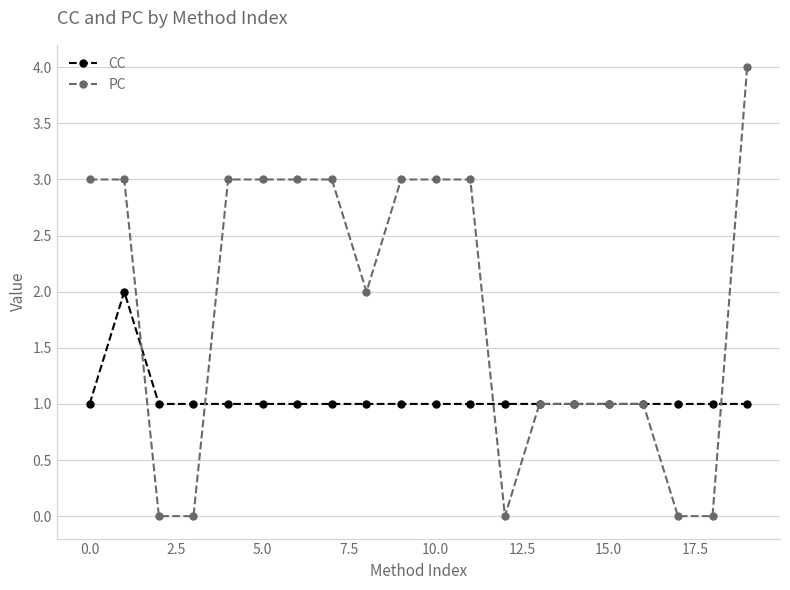

Does the chart display data point markers on the line(s)?

Yes